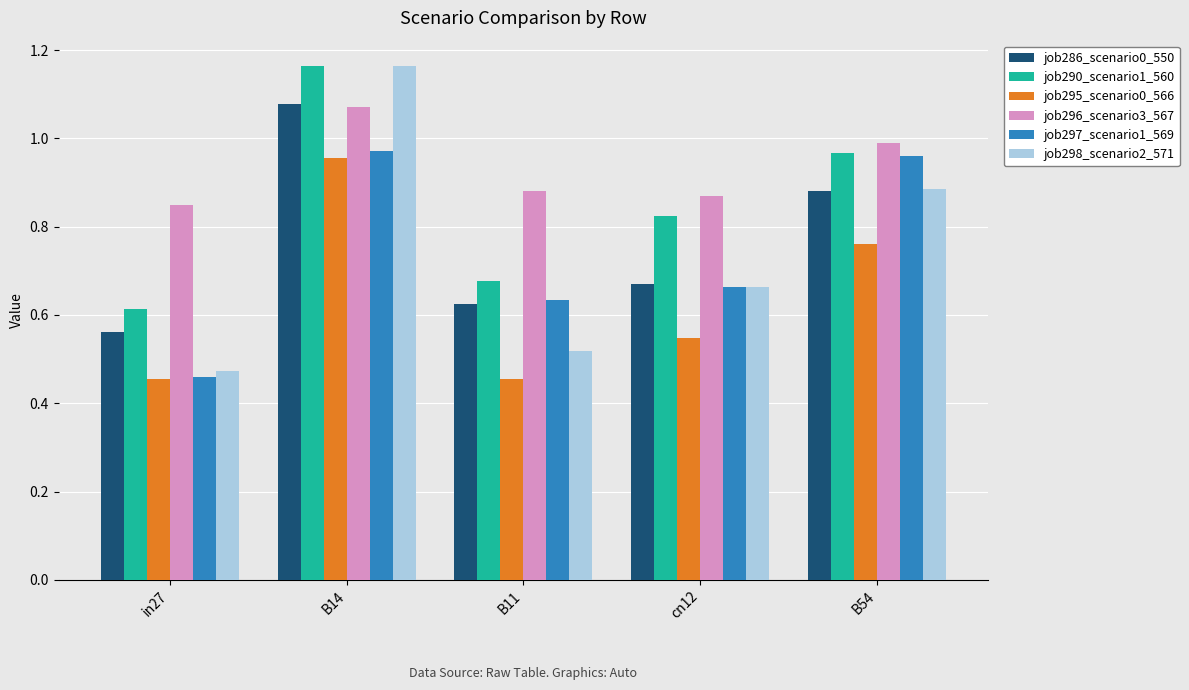

What is the sum of all job290_scenario1_560 values?

4.2